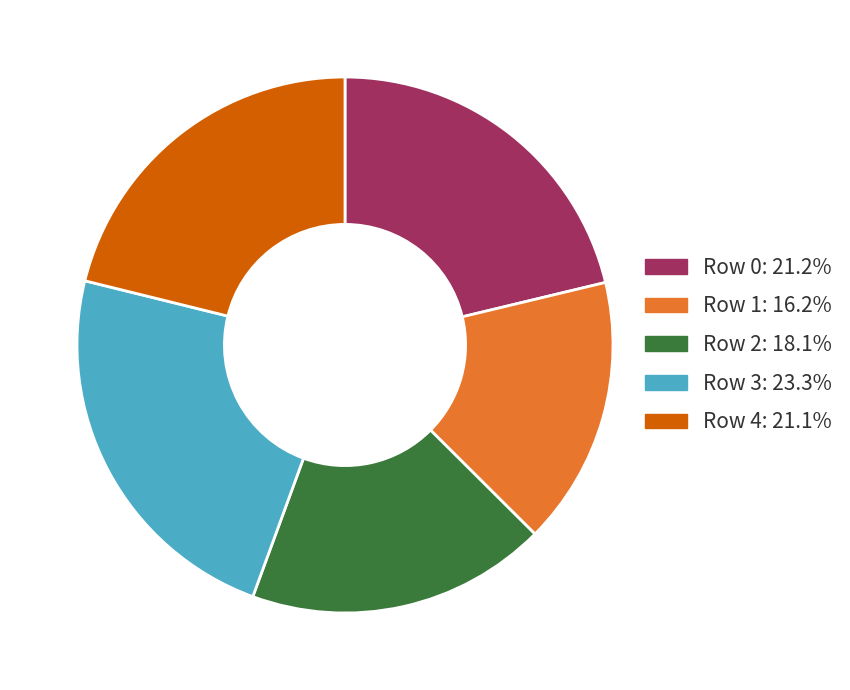

Is there a majority slice in this chart?

No